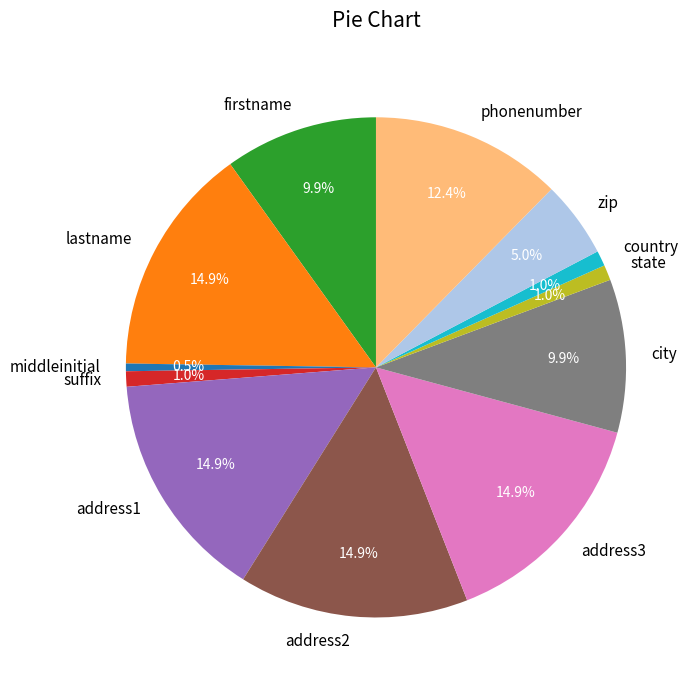

What is the ratio of the value at address2 to the value at middleinitial?

30.0